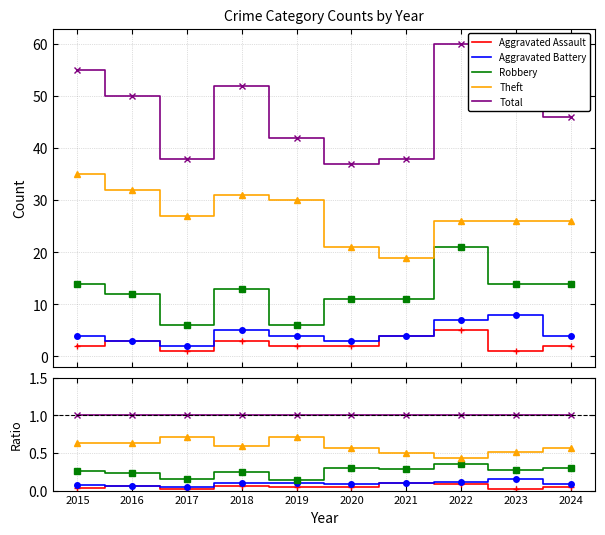

What is the average value of the Aggravated Assault series?

0.1